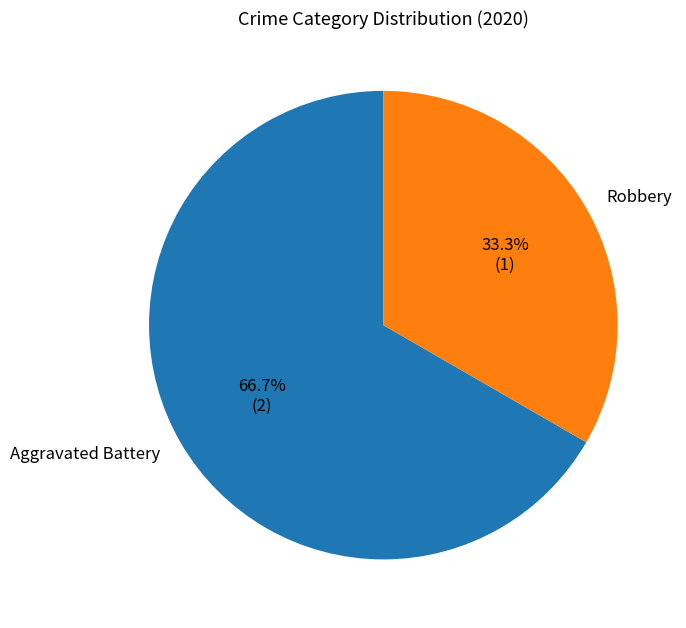

What is the largest slice in the pie chart?

Aggravated Battery